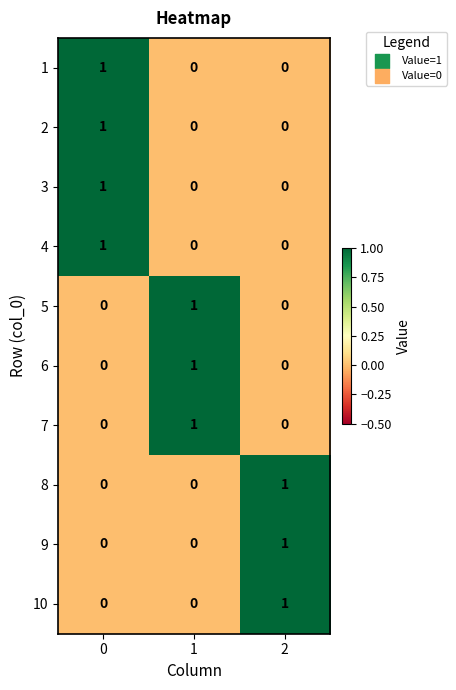

Count the 2 values in the range 0 to 1.

3